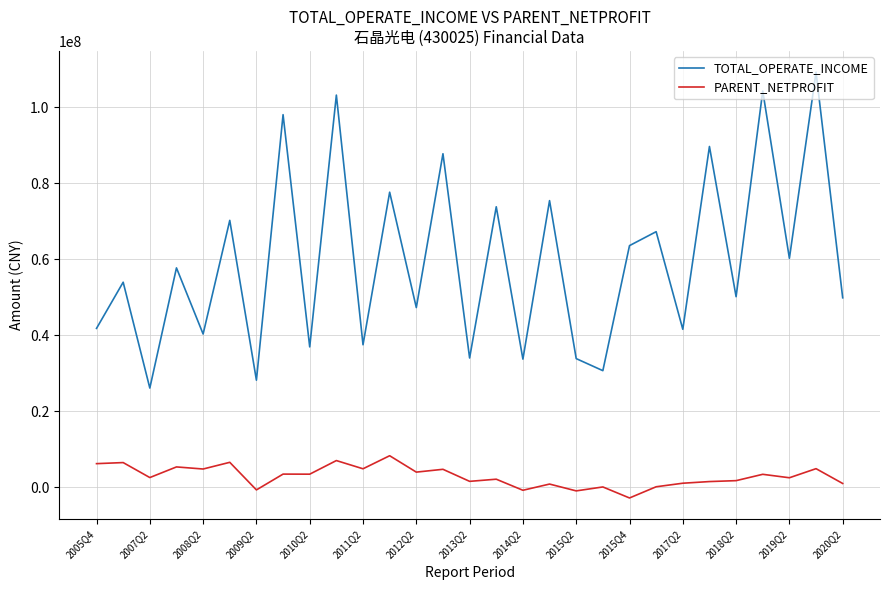

Which series has the widest spread of values?

TOTAL_OPERATE_INCOME